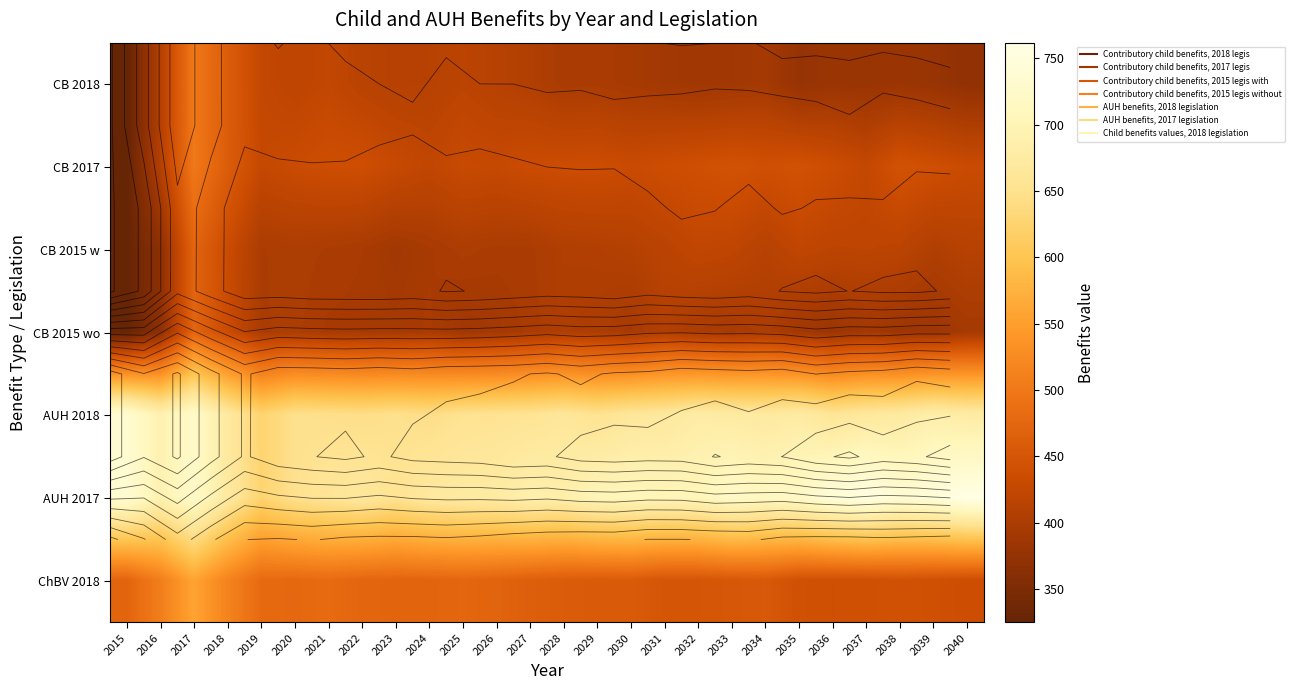

Which label corresponds to the largest value in the chart?

2040